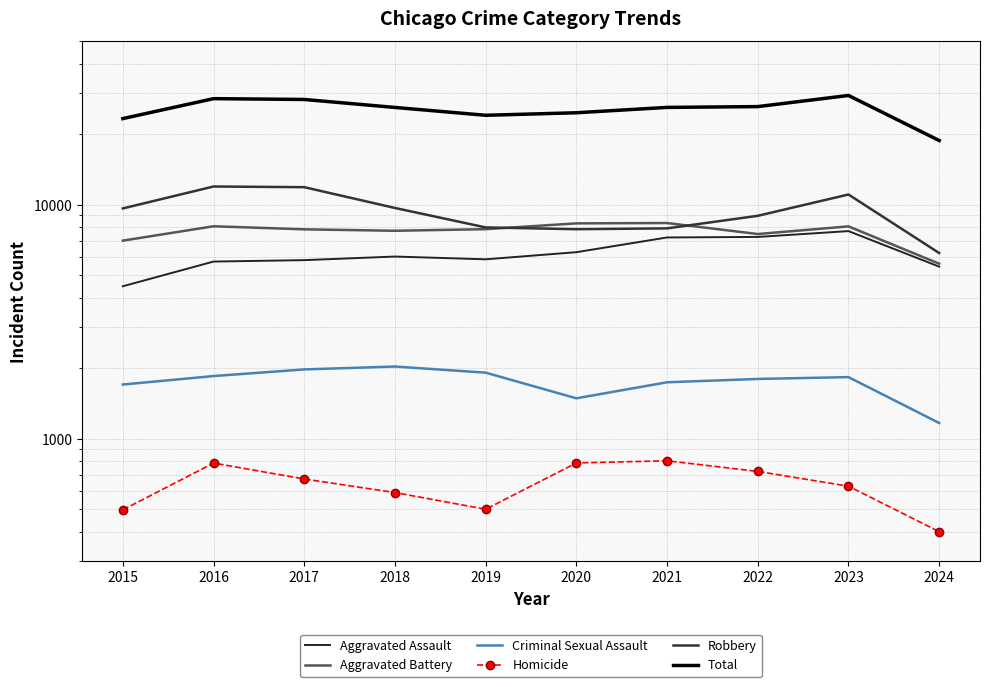

List the series in order of their peak value, lowest first.

Homicide, Criminal Sexual Assault, Aggravated Assault, Aggravated Battery, Robbery, Total